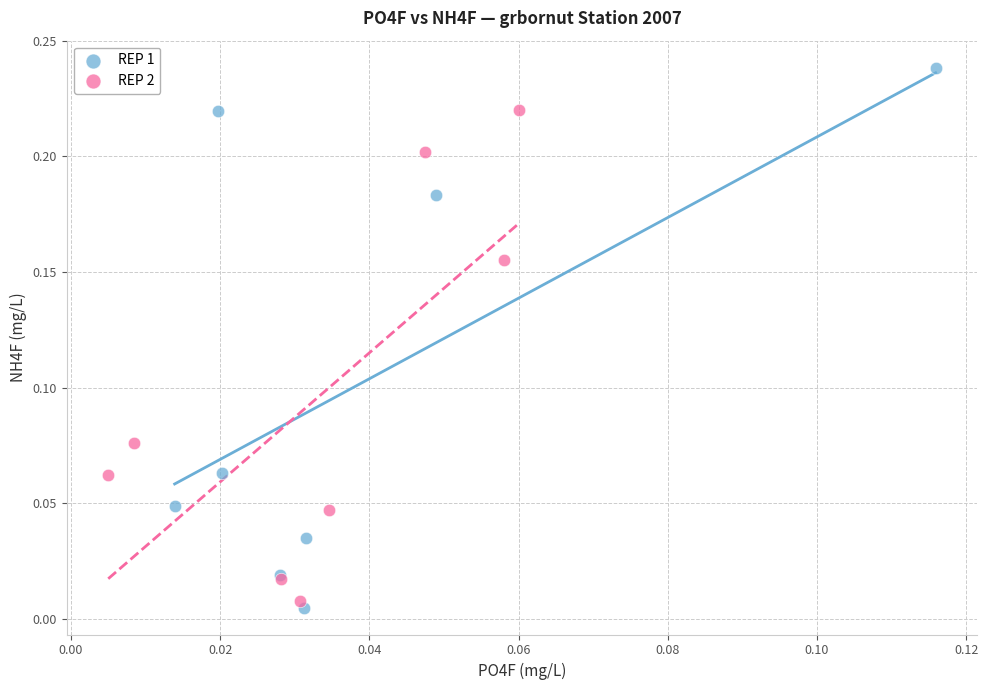

Which series has the widest spread of Y values?

REP 1